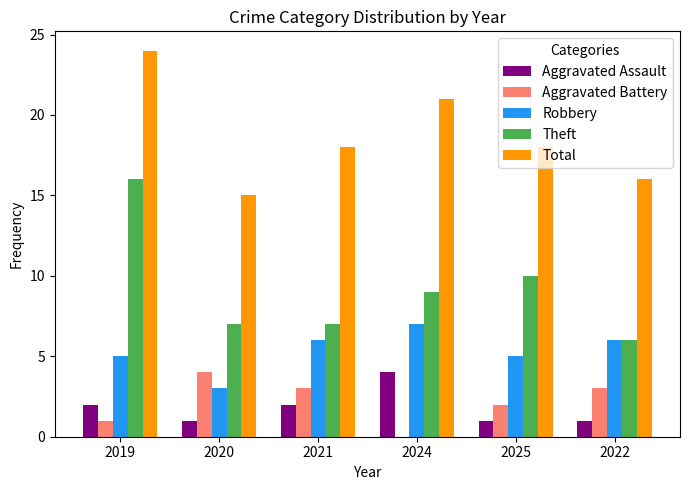

What value does the Aggravated Battery series have at 2022?

3